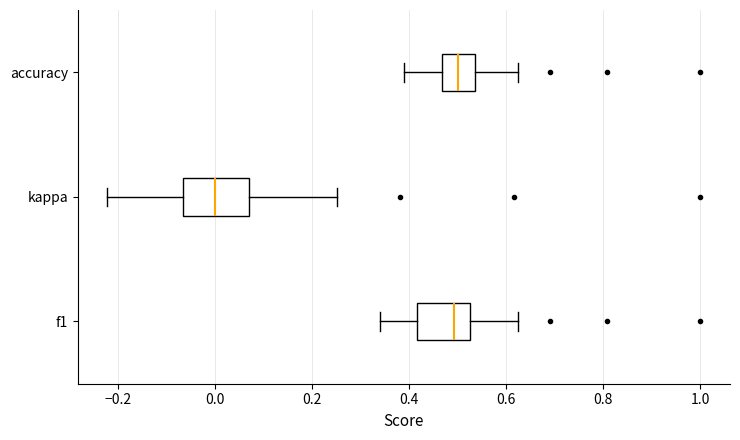

Reading bottom to top, transcribe this box plot: for each box, give where its median line is, the range the box spans, and where its two whiskers end, as read against the x-axis. The values are not printed on the chart, so give them approximately, as read against the axis.

f1: median 0.50, box 0.42 to 0.52, whiskers 0.34 to 0.62
kappa: median 0.00, box -0.06 to 0.06, whiskers -0.22 to 0.26
accuracy: median 0.50, box 0.46 to 0.54, whiskers 0.38 to 0.62